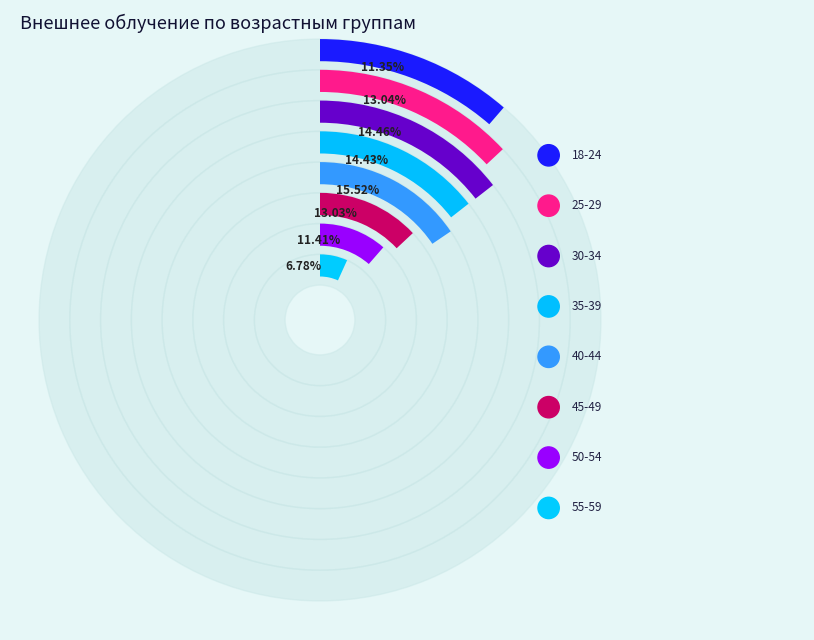

What is the total percentage of 35-39 and 30-34?

28.9%